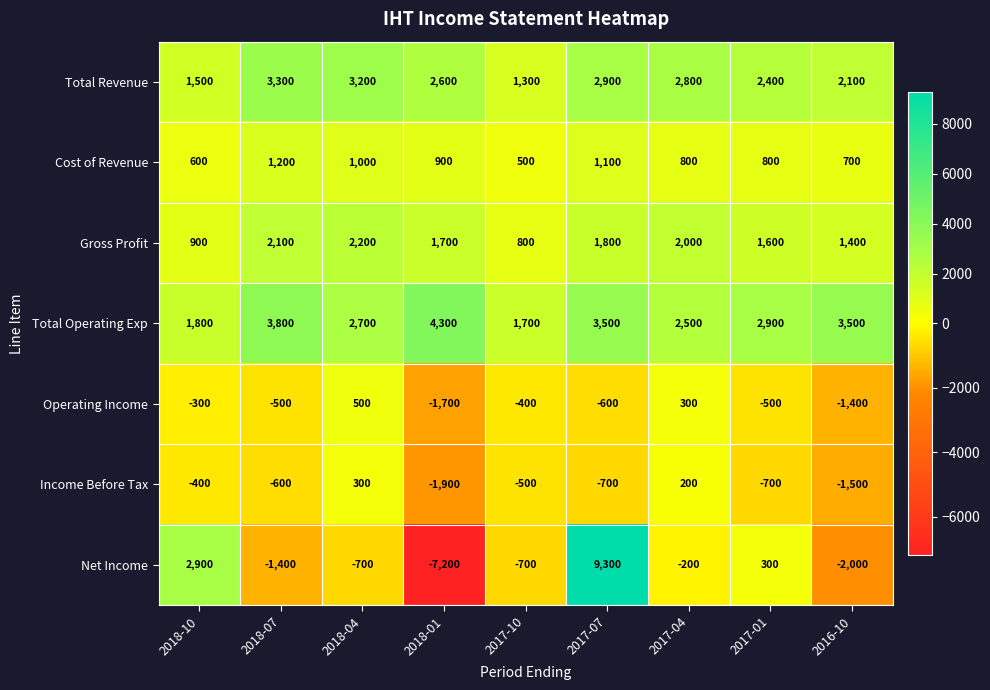

Which series has the largest total across all categories?

Total Operating Exp